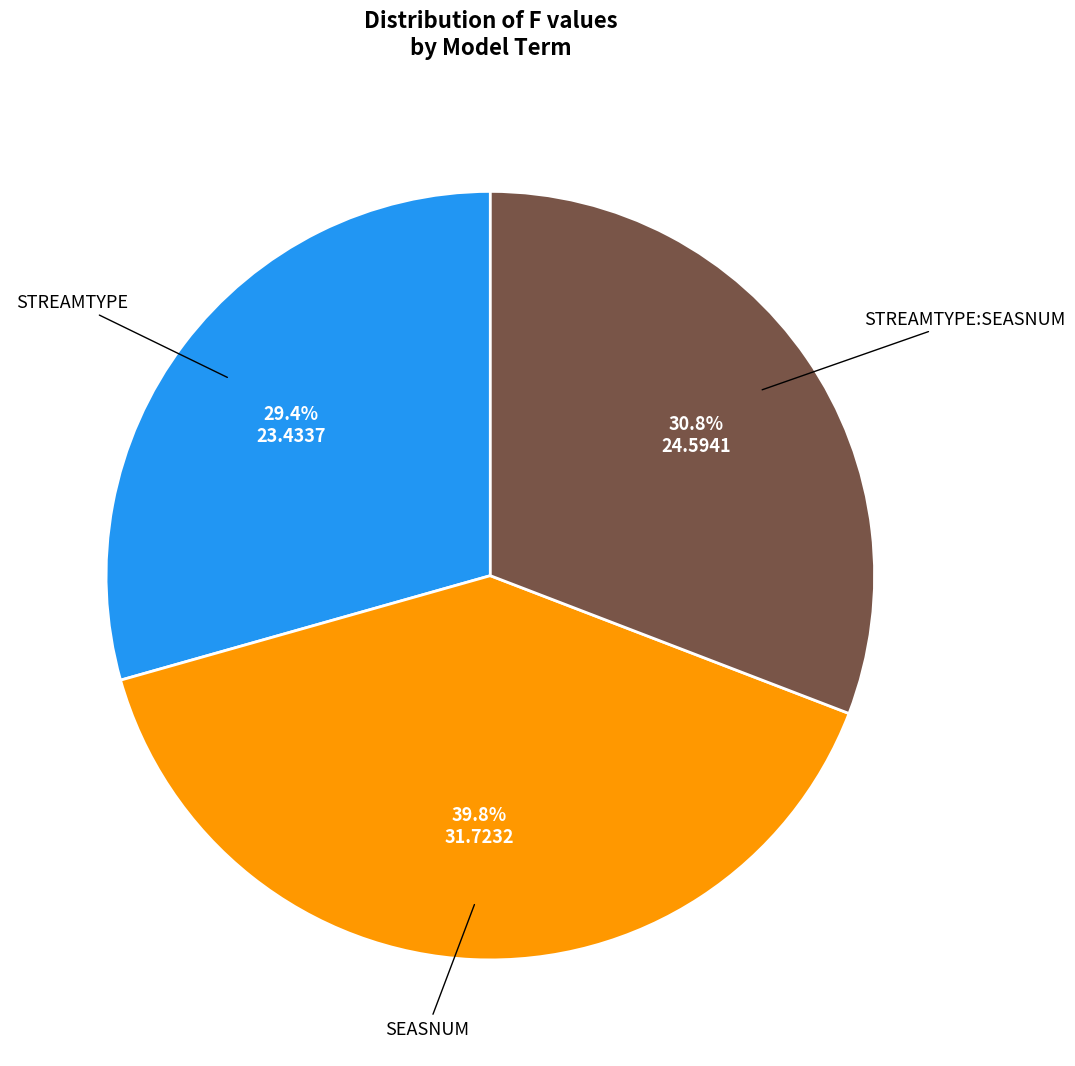

Is there a majority slice in this chart?

No